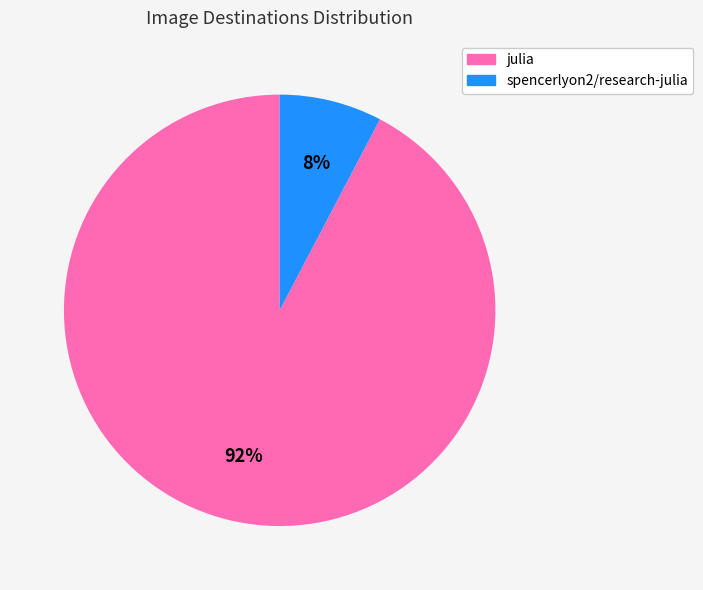

To the nearest percent, what is the combined percentage of julia and spencerlyon2/research-julia?

100%